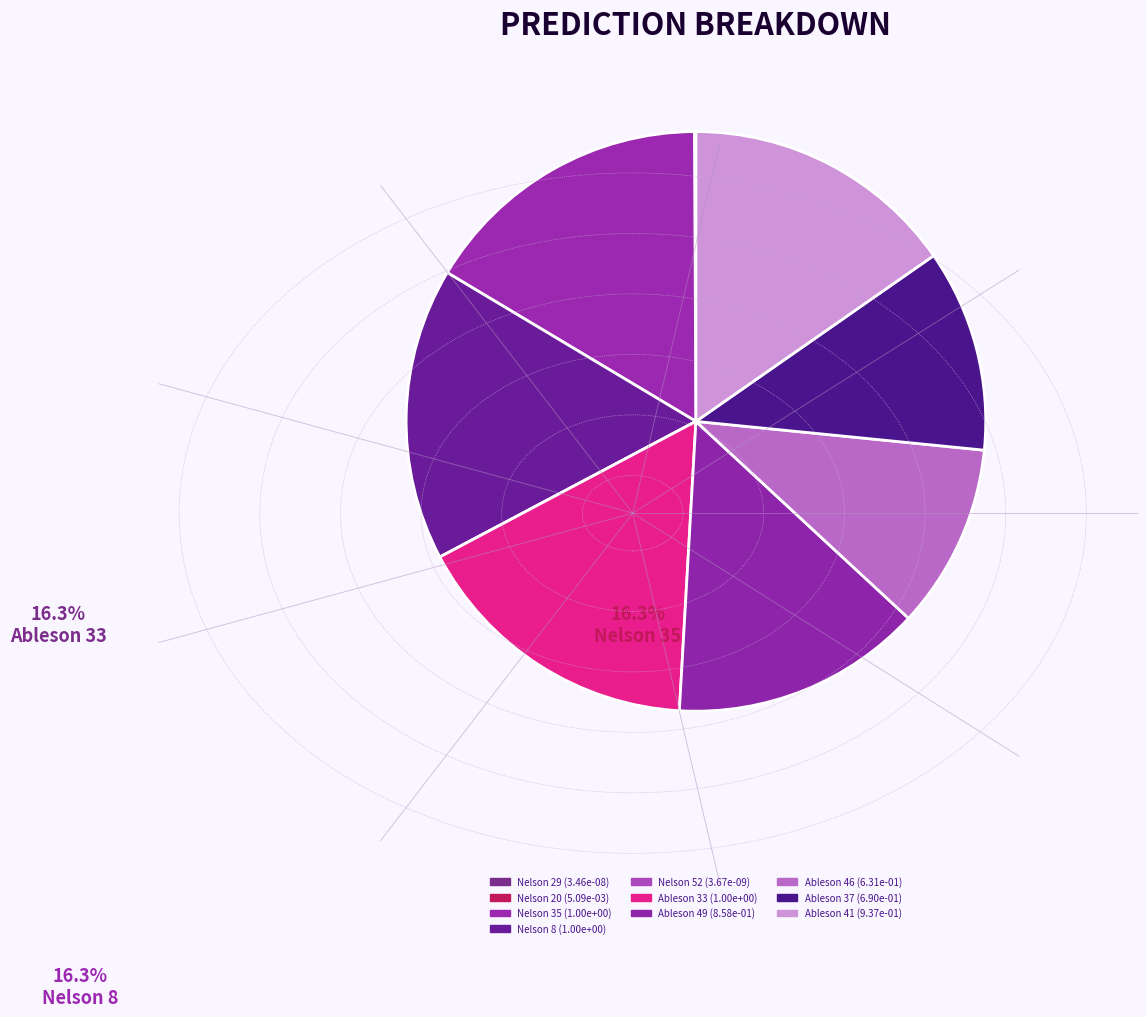

Which category has the biggest portion of the pie?

Ableson 33